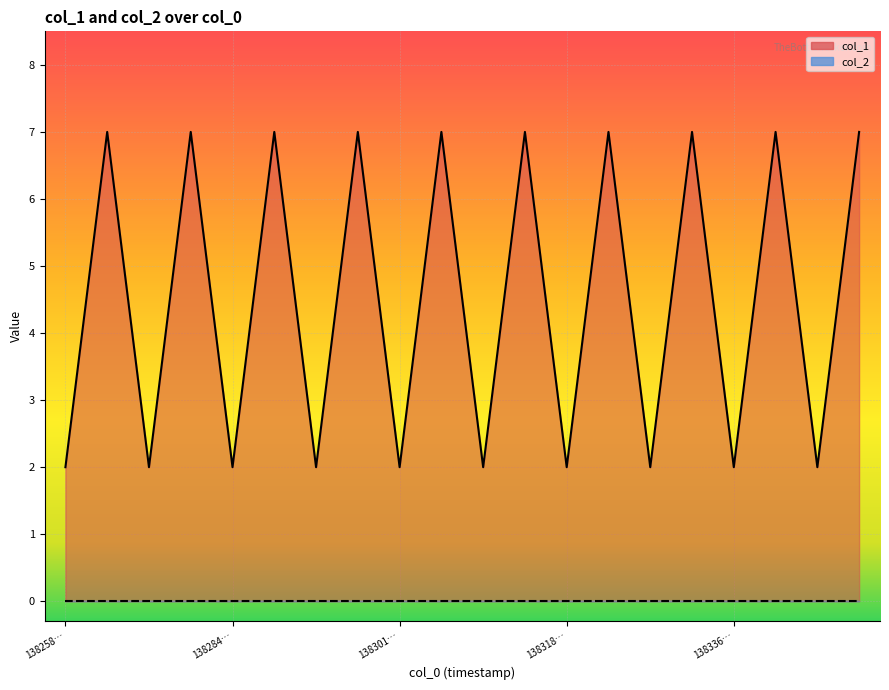

Approximately how many times larger is the value at 1382756041 compared to 1382928928?

1.0